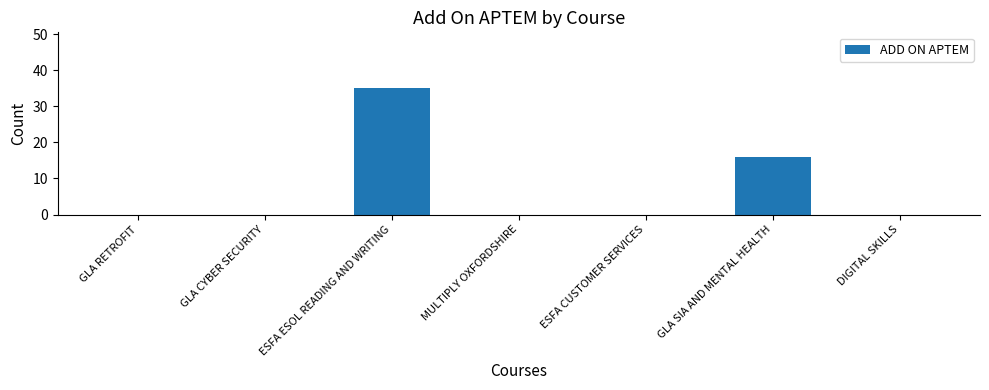

Does the chart contain stacked bars?

No